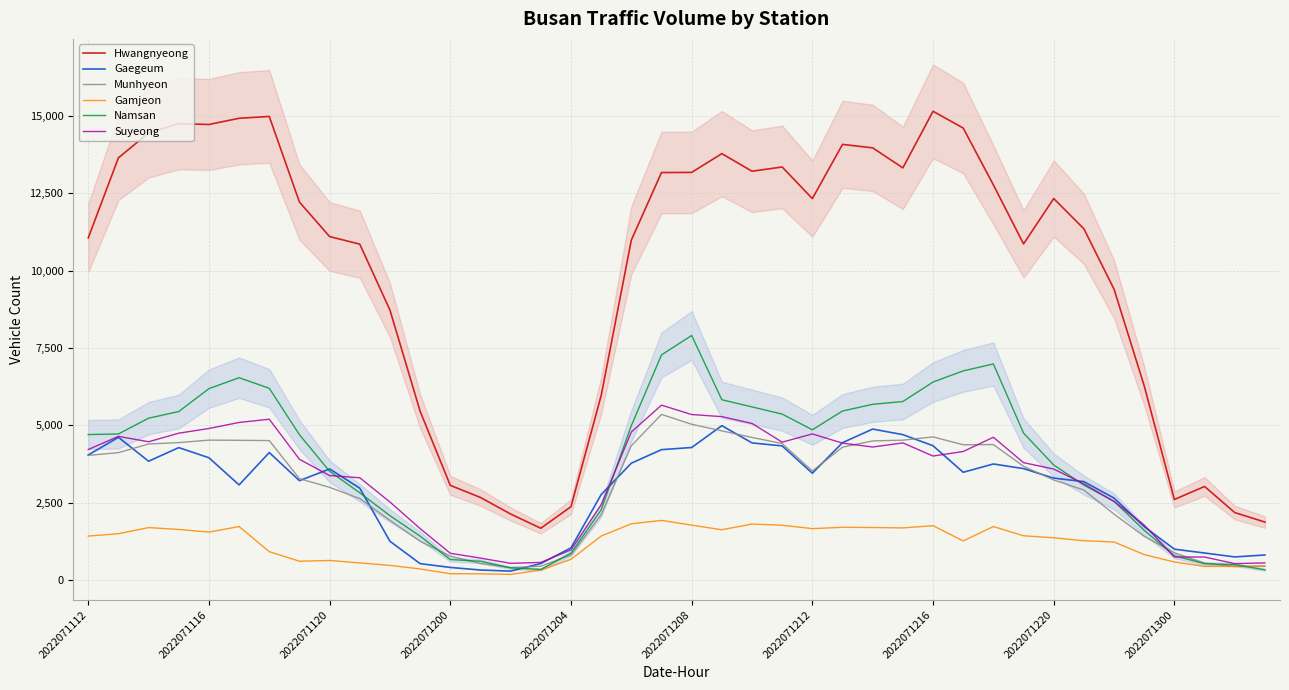

Reading left to right, what are all the values shown in this chart?

Hwangnyeong: 11059	13646	14452	14752	14724	14925	14984	12217	11103	10857	8727	5458	3063	2672	2137	1677	2374	5962	10988	13171	13176	13782	13214	13351	12329	14081	13969	13322	15151	14608	12773	10865	12331	11353	9401	6276	2607	3028	2184	1877
Gaegeum: 4044	4616	3843	4283	3955	3078	4124	3215	3593	2972	1256	534	411	328	292	537	1043	2764	3780	4217	4286	4992	4435	4338	3455	4443	4882	4702	4344	3486	3754	3604	3297	3184	2651	1729	1001	877	751	813
Munhyeon: 4031	4120	4400	4445	4525	4519	4510	3280	2999	2635	1933	1257	777	537	405	452	813	2115	4343	5356	5037	4825	4611	4415	3526	4298	4499	4524	4629	4376	4381	3679	3237	2911	2133	1416	884	547	439	446
Gamjeon: 1424	1501	1699	1638	1553	1732	920	612	636	557	477	362	207	205	186	326	673	1424	1822	1931	1778	1629	1812	1775	1665	1708	1701	1688	1760	1268	1732	1434	1369	1274	1233	826	587	445	446	460
Namsan: 4704	4724	5234	5448	6188	6542	6200	4700	3518	2822	2084	1422	666	610	396	346	870	2272	4992	7278	7906	5830	5598	5366	4858	5466	5682	5772	6402	6762	6986	4752	3722	3070	2548	1610	788	532	500	334
Suyeong: 4221	4646	4472	4749	4901	5096	5200	3905	3380	3309	2525	1666	868	712	544	572	978	2435	4788	5655	5352	5284	5064	4459	4725	4428	4302	4435	4011	4157	4618	3797	3590	3112	2542	1778	749	747	534	558